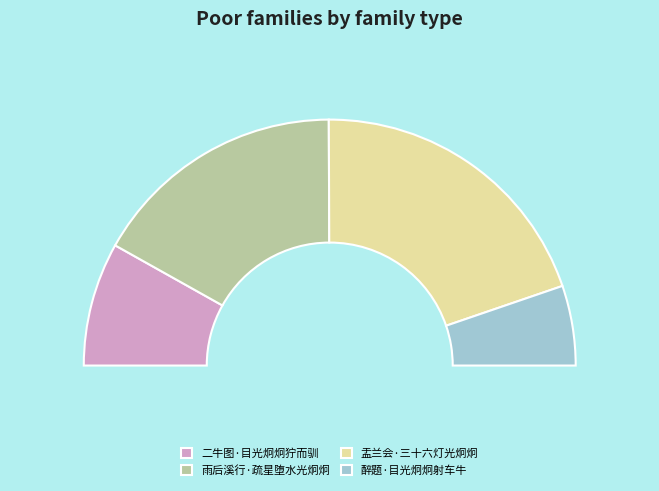

Which category has the biggest portion of the pie?

盂兰会·三十六灯光炯炯